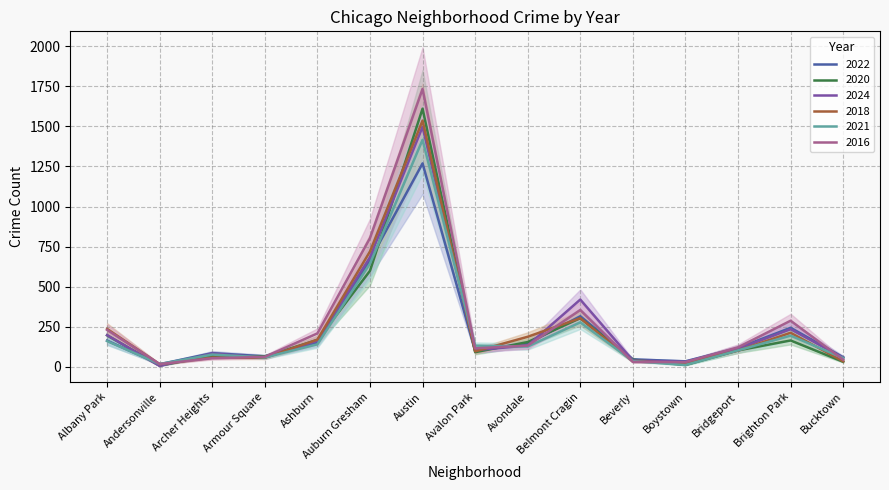

Reading left to right, transcribe all the data shown in this chart.

2022: Albany Park=164	Andersonville=17	Archer Heights=86	Armour Square=66	Ashburn=150	Auburn Gresham=665	Austin=1269	Avalon Park=100	Avondale=146	Belmont Cragin=316	Beverly=47	Boystown=35	Bridgeport=118	Brighton Park=244	Bucktown=60
2020: Albany Park=197	Andersonville=8	Archer Heights=70	Armour Square=65	Ashburn=168	Auburn Gresham=599	Austin=1610	Avalon Park=92	Avondale=155	Belmont Cragin=304	Beverly=45	Boystown=12	Bridgeport=103	Brighton Park=165	Bucktown=32
2024: Albany Park=198	Andersonville=6	Archer Heights=83	Armour Square=58	Ashburn=163	Auburn Gresham=684	Austin=1497	Avalon Park=105	Avondale=133	Belmont Cragin=420	Beverly=40	Boystown=31	Bridgeport=113	Brighton Park=235	Bucktown=57
2018: Albany Park=237	Andersonville=17	Archer Heights=58	Armour Square=57	Ashburn=170	Auburn Gresham=720	Austin=1536	Avalon Park=97	Avondale=188	Belmont Cragin=304	Beverly=34	Boystown=25	Bridgeport=102	Brighton Park=213	Bucktown=35
2021: Albany Park=161	Andersonville=18	Archer Heights=77	Armour Square=59	Ashburn=141	Auburn Gresham=644	Austin=1416	Avalon Park=133	Avondale=127	Belmont Cragin=278	Beverly=36	Boystown=12	Bridgeport=103	Brighton Park=195	Bucktown=55
2016: Albany Park=231	Andersonville=18	Archer Heights=54	Armour Square=63	Ashburn=209	Auburn Gresham=803	Austin=1733	Avalon Park=116	Avondale=133	Belmont Cragin=355	Beverly=31	Boystown=30	Bridgeport=122	Brighton Park=288	Bucktown=45